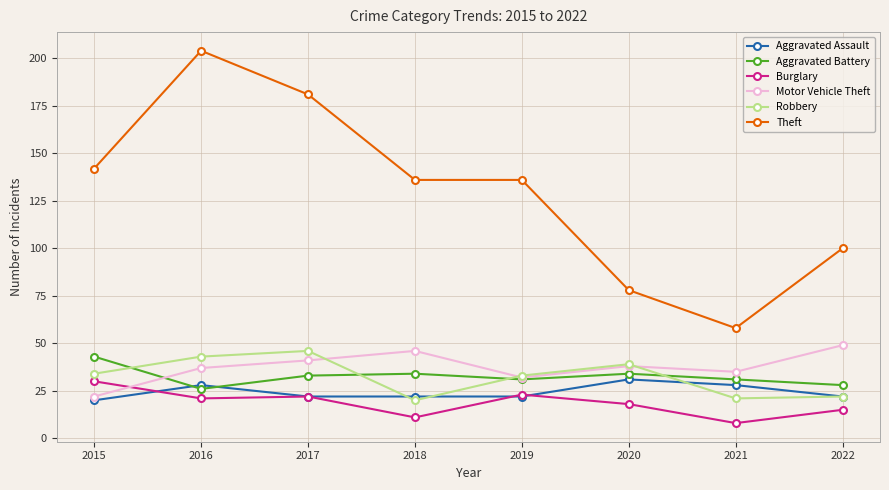

Where does the Burglary series first go above 21?

2015